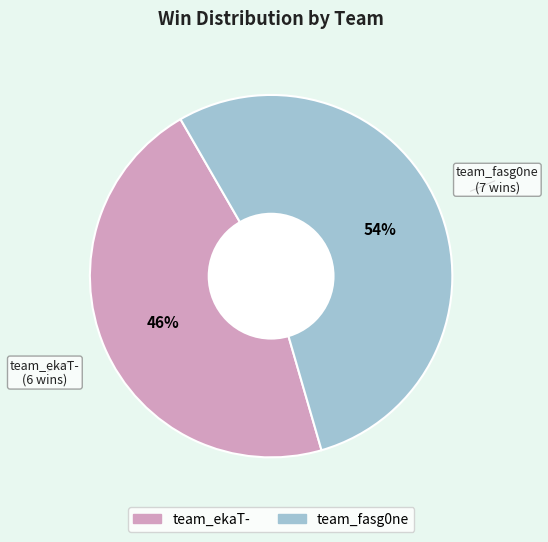

To the nearest percent, what percentage of the pie is team_fasg0ne?

54%